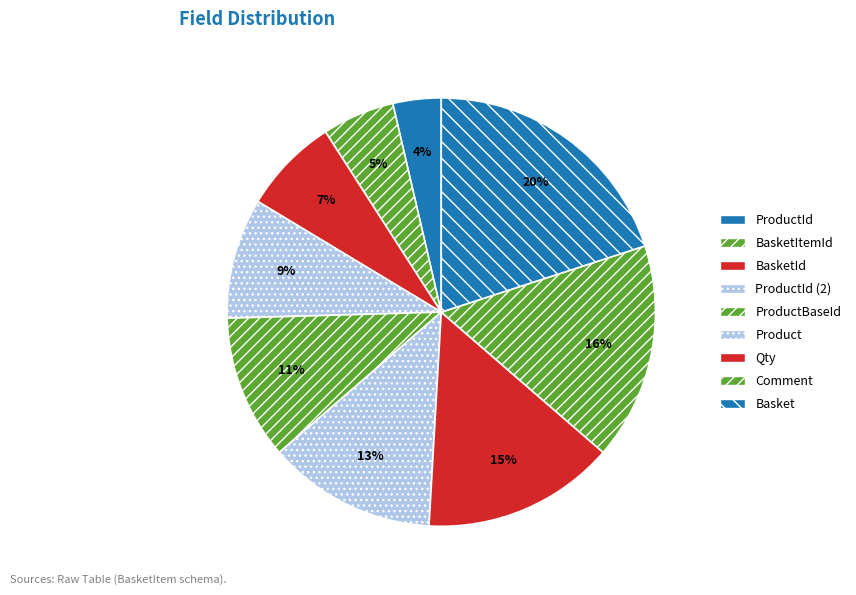

Which category has the smallest portion of the pie?

ProductId